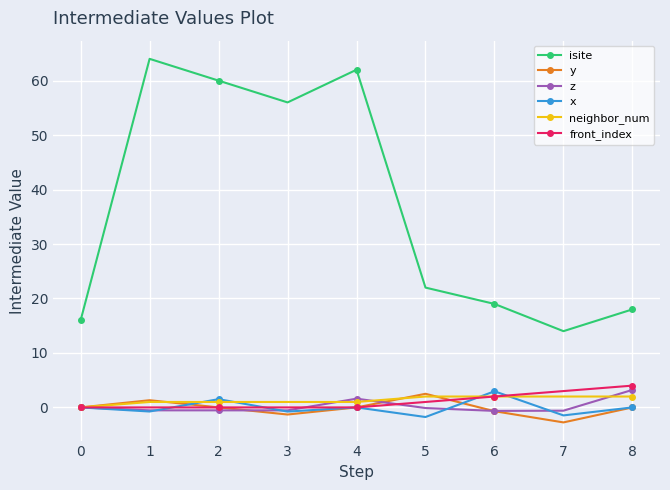

What is the difference between the highest and lowest values at 7?

16.8